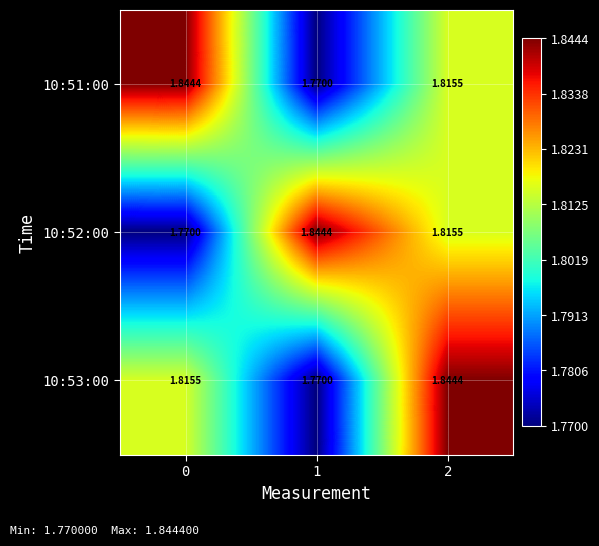

Is the value of 10:53:00 at 2 greater than the value of 10:52:00 at 2?

Yes